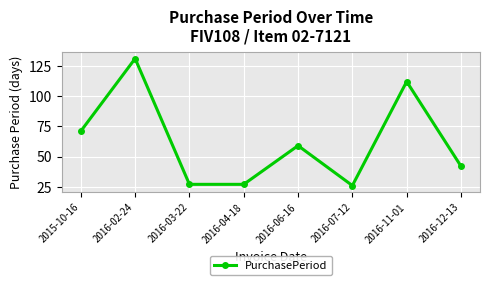

True or false: the data shows 27 at 2016-03-22.

True